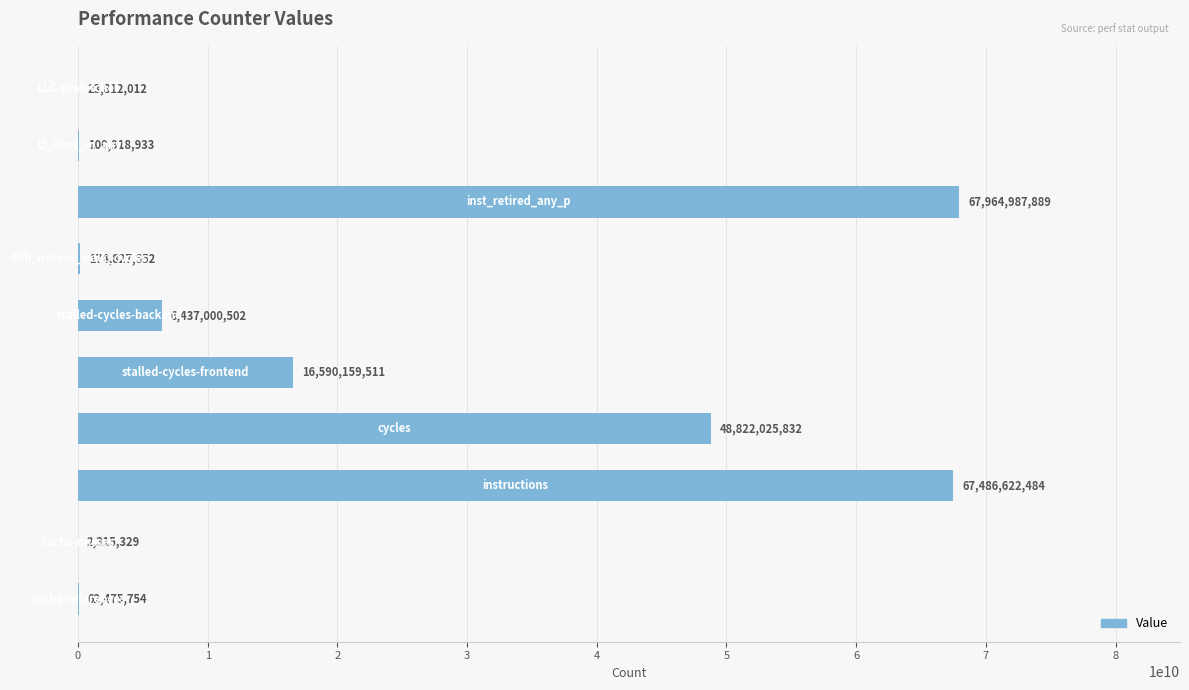

What is the sum of all values?

207665145898